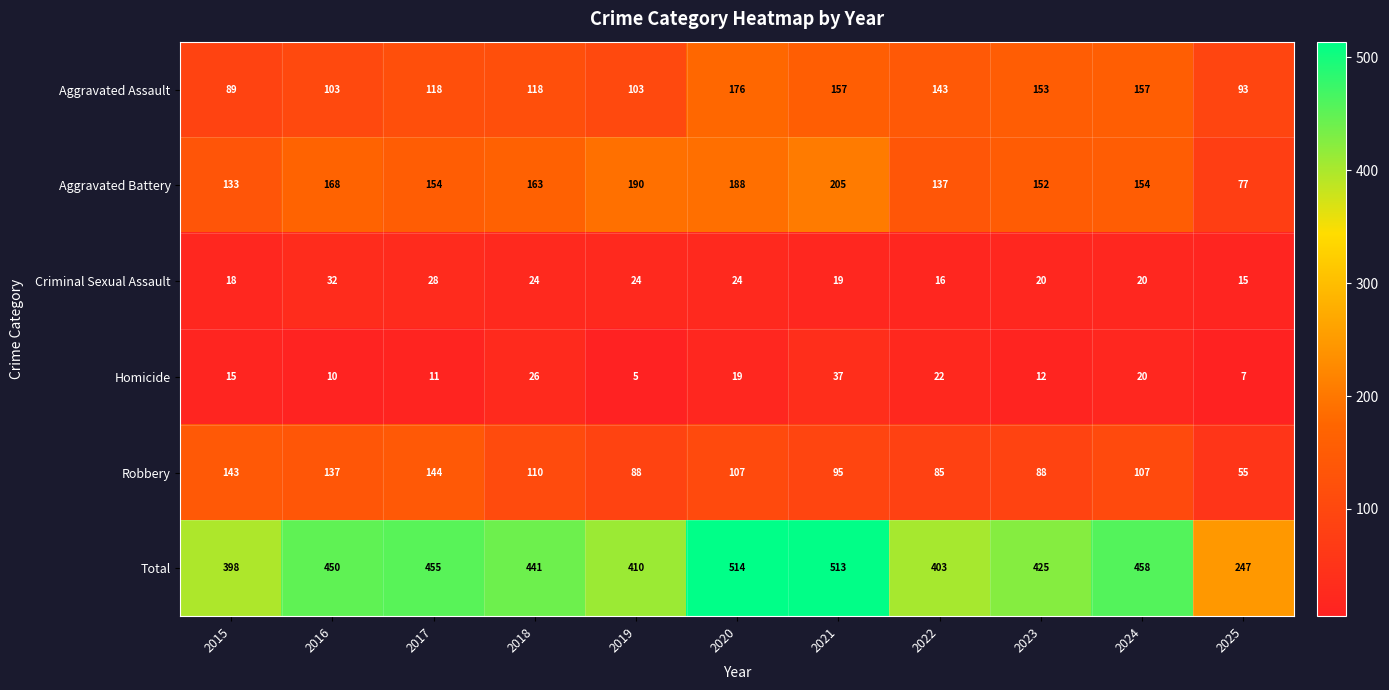

At how many categories does at least one series exceed 215?

11